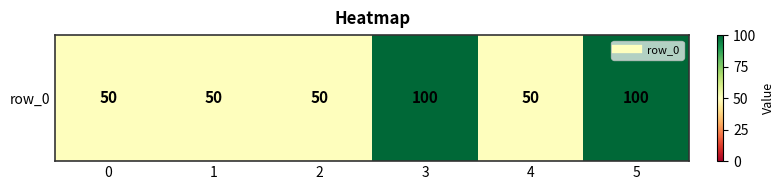

Reading right to left, list all the values displayed in this chart.

5=100	4=50	3=100	2=50	1=50	0=50